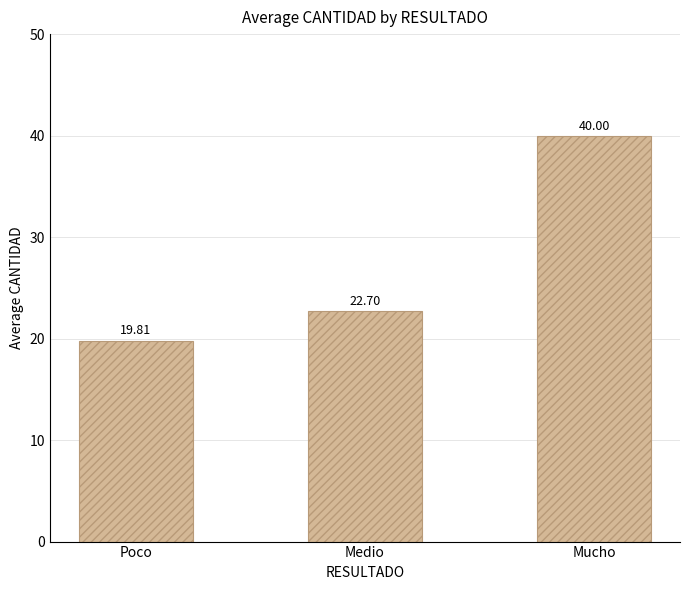

Are the bars grouped side by side (vs. stacked)?

No